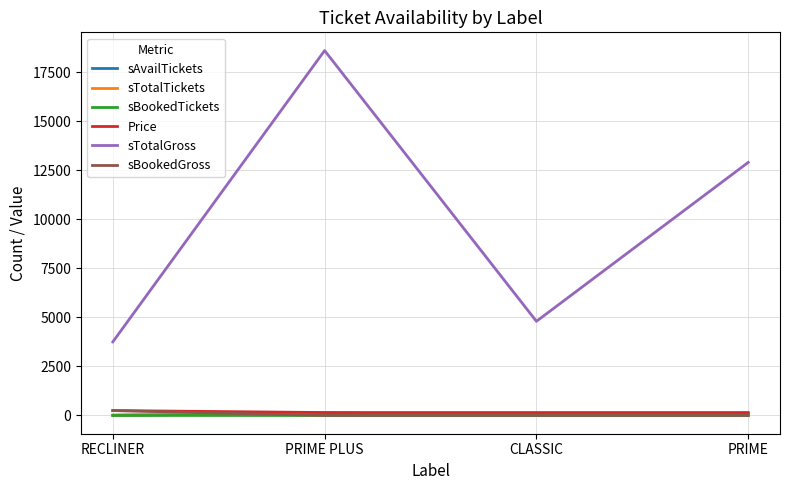

At which category is the sum across all series the highest?

PRIME PLUS